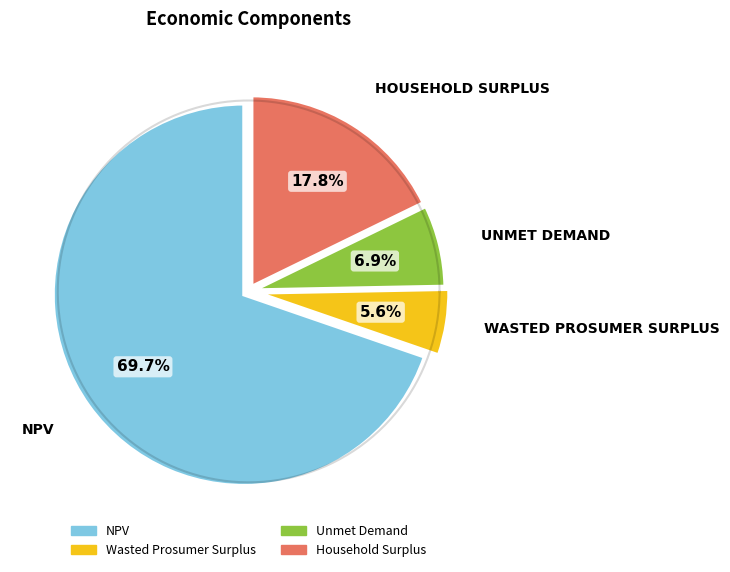

Is it true that Wasted Prosumer Surplus is 6% of the pie?

True